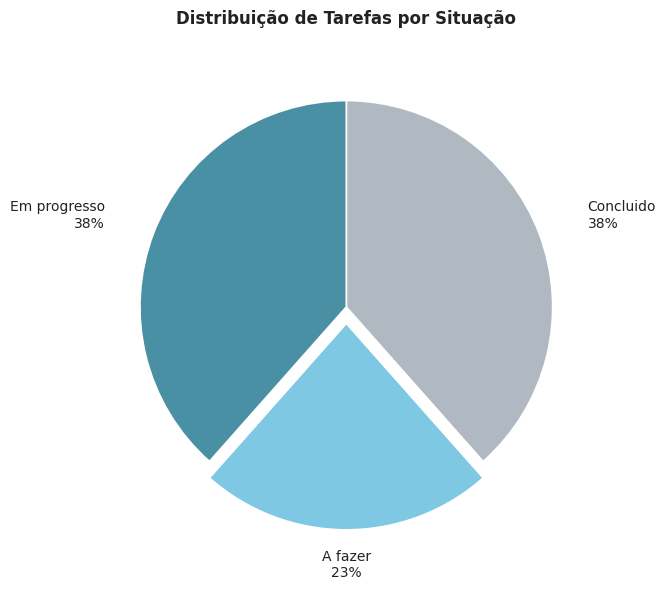

Between Em progresso and A fazer, which is larger?

Em progresso